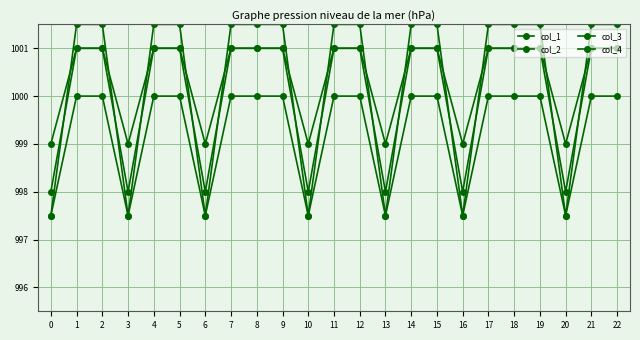

List the series in order of their peak value, highest first.

col_4, col_1, col_2, col_3